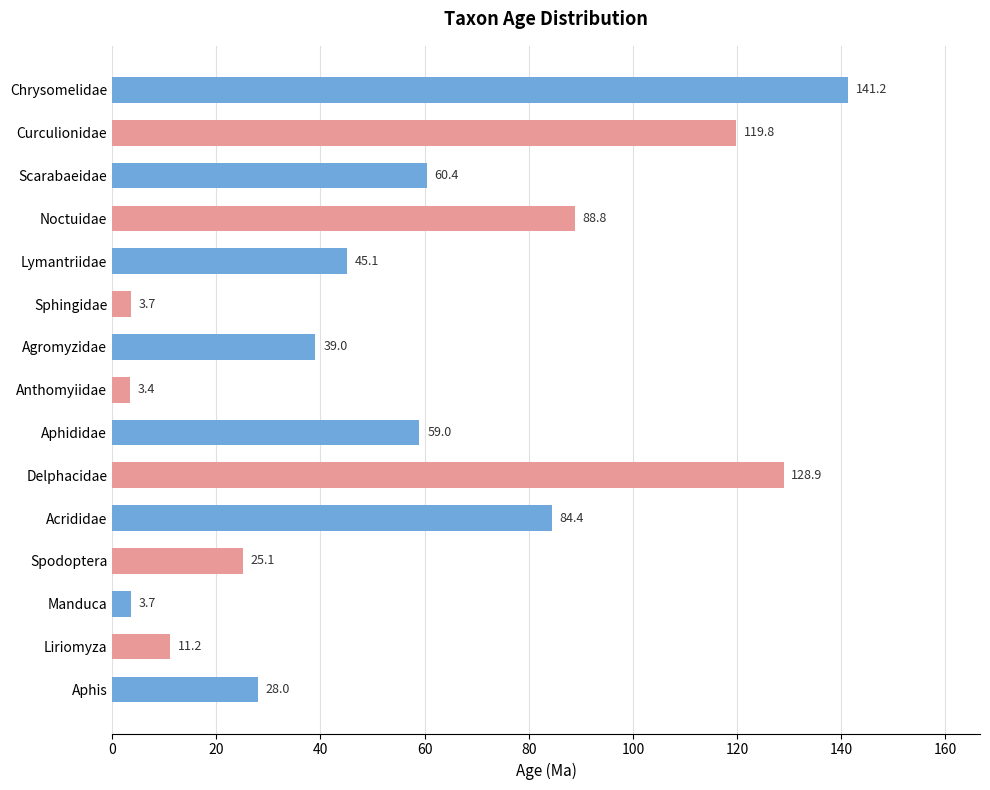

What is the label of the 6th bar from the bottom?

Delphacidae